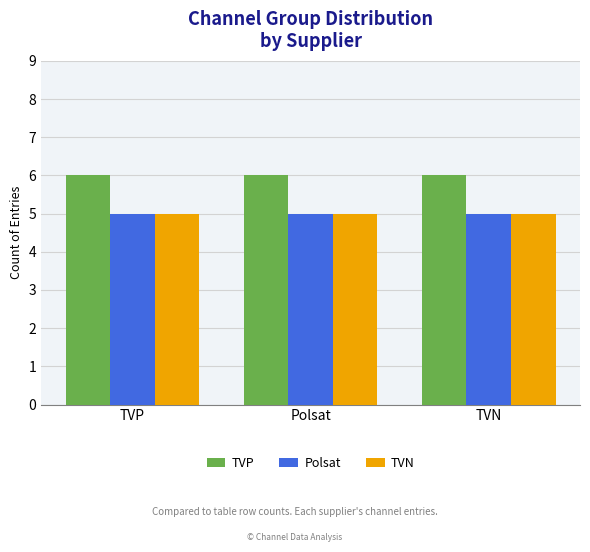

What is the highest value of the TVN series?

5